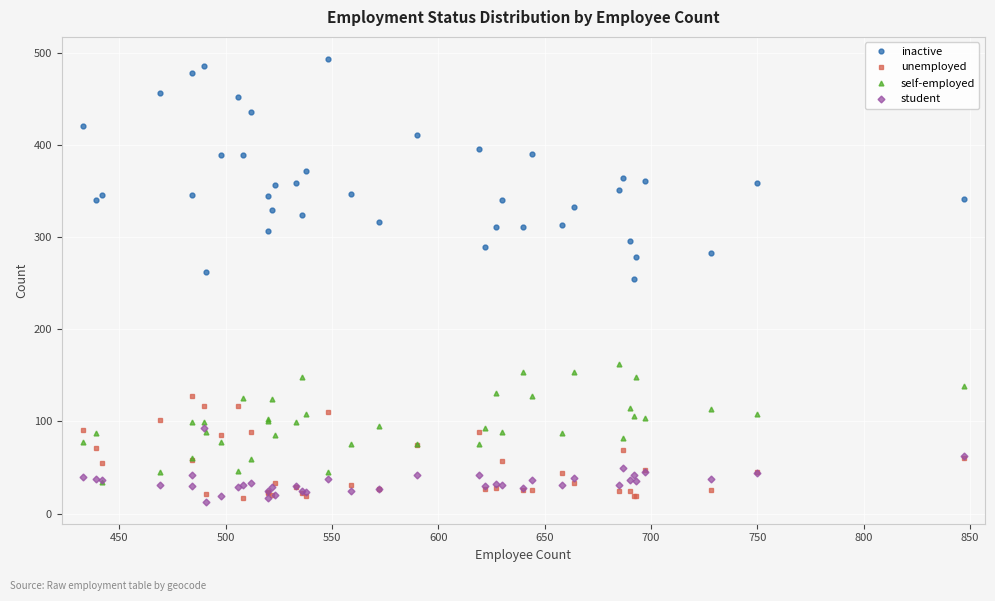

Is the value of student at 31 greater than the value of inactive at 15?

No